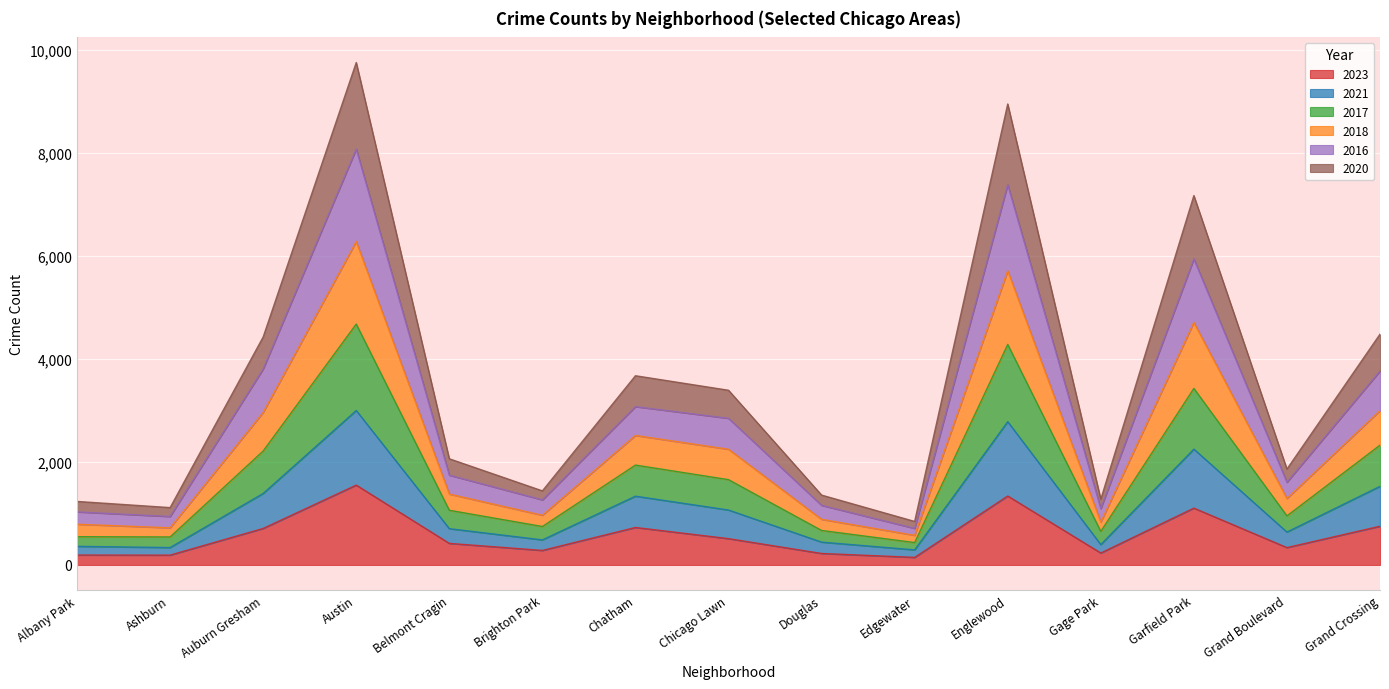

At which label does 2017 reach its minimum?

Edgewater